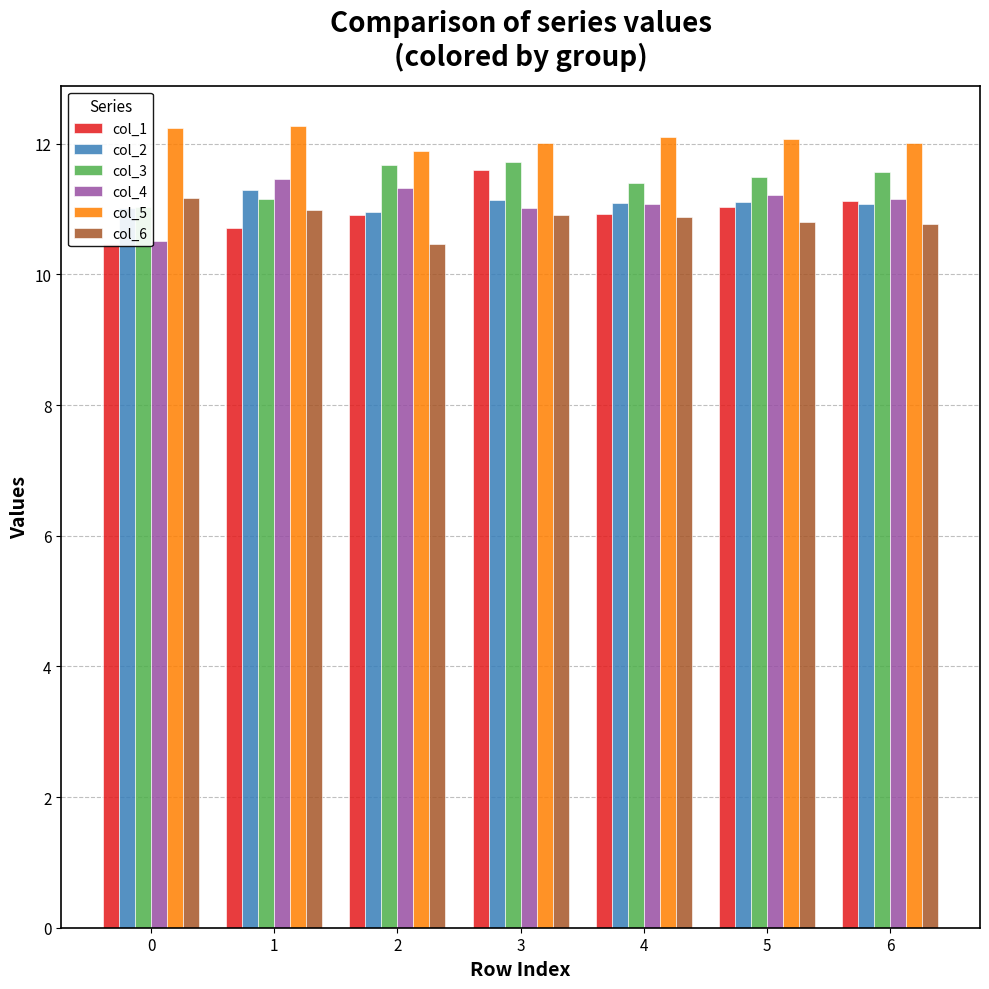

True or false: col_4 has a value of 15.1 at 4.

False